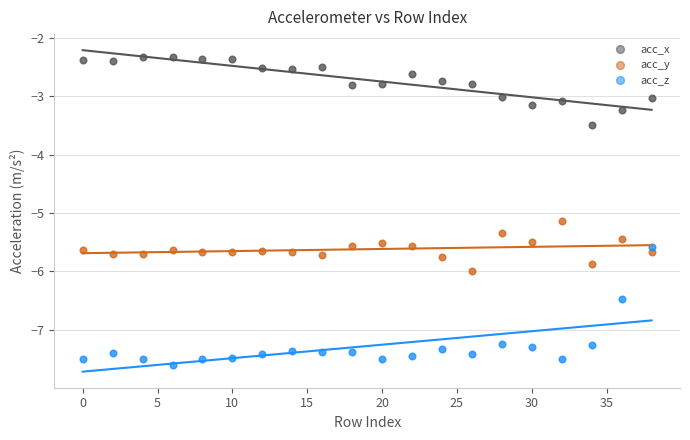

Which series contains the highest Y value?

acc_x